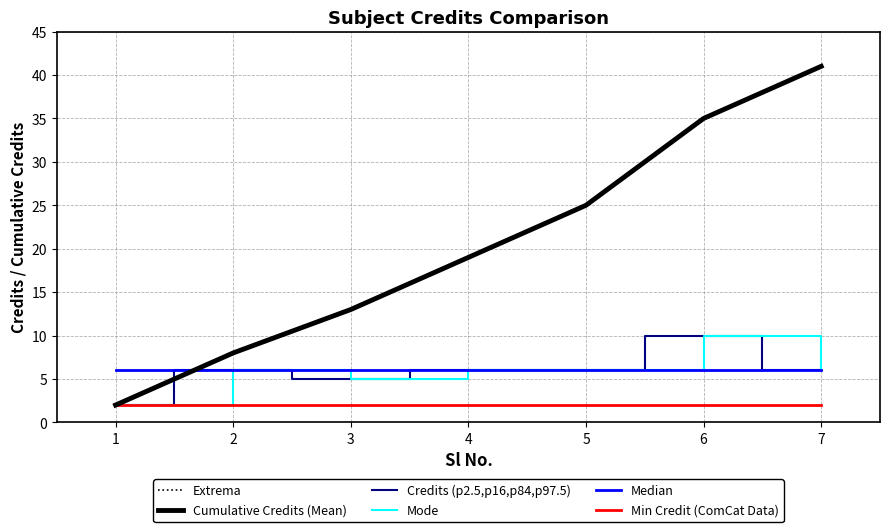

What is the value of the Cumulative Credits (Mean) point at the 4th from the left?

19